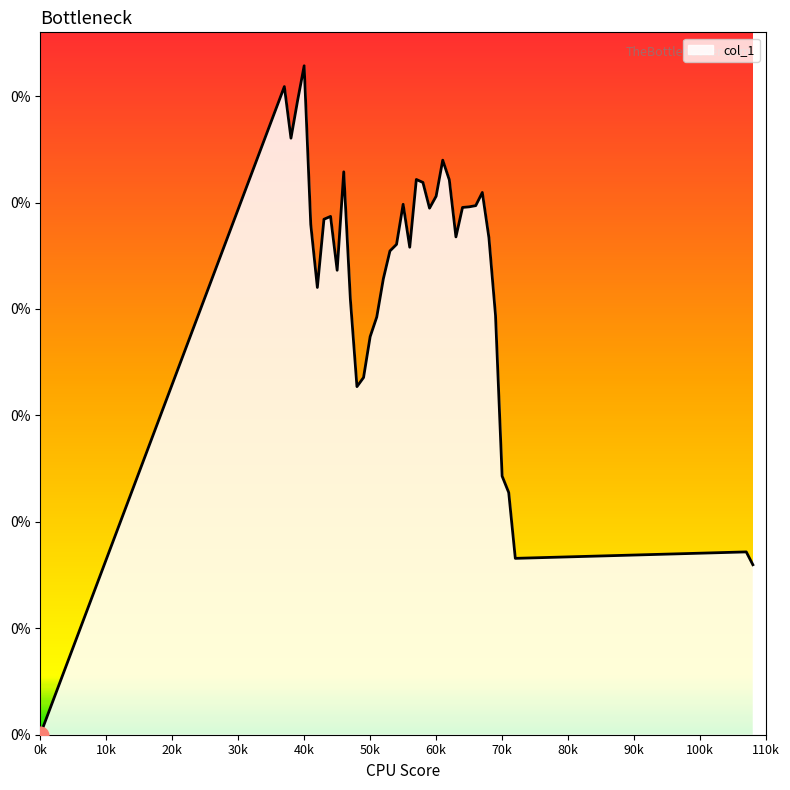

List the labels in order of value, largest first.

40, 37, 39, 38, 61, 46, 57, 62, 58, 67, 60, 55, 66, 65, 64, 59, 44, 43, 41, 63, 68, 54, 56, 53, 45, 52, 42, 47, 69, 51, 50, 49, 48, 70, 71, 107, 72, 108, 0